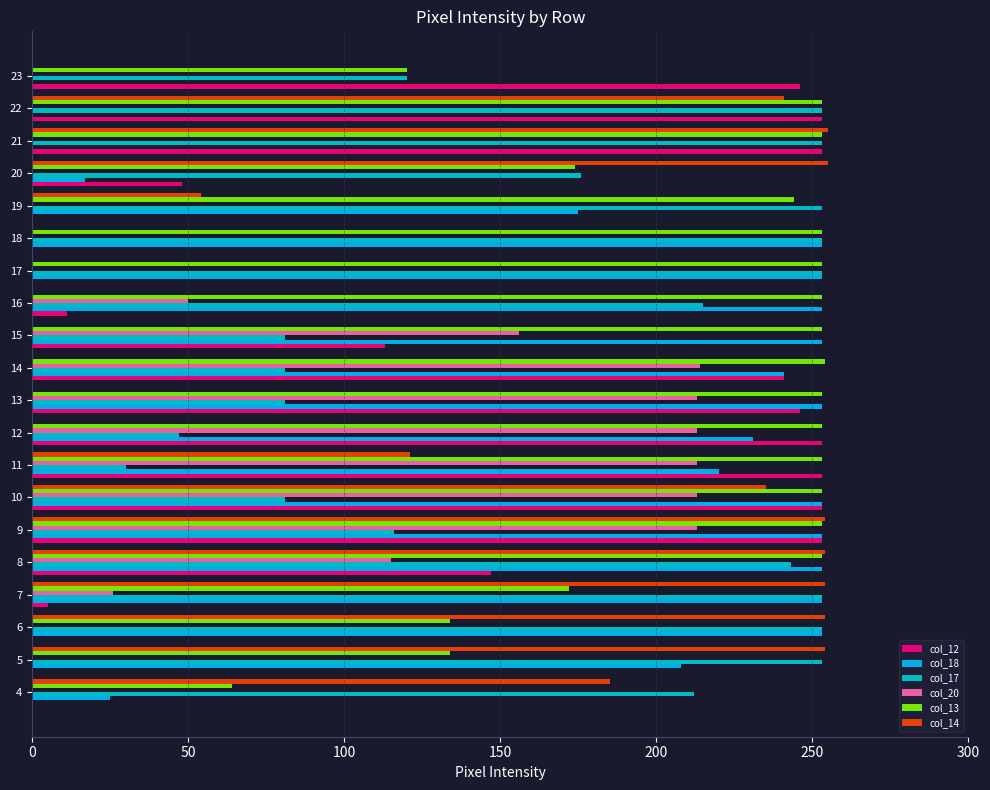

Where is col_20 nearest to the value 107?

8